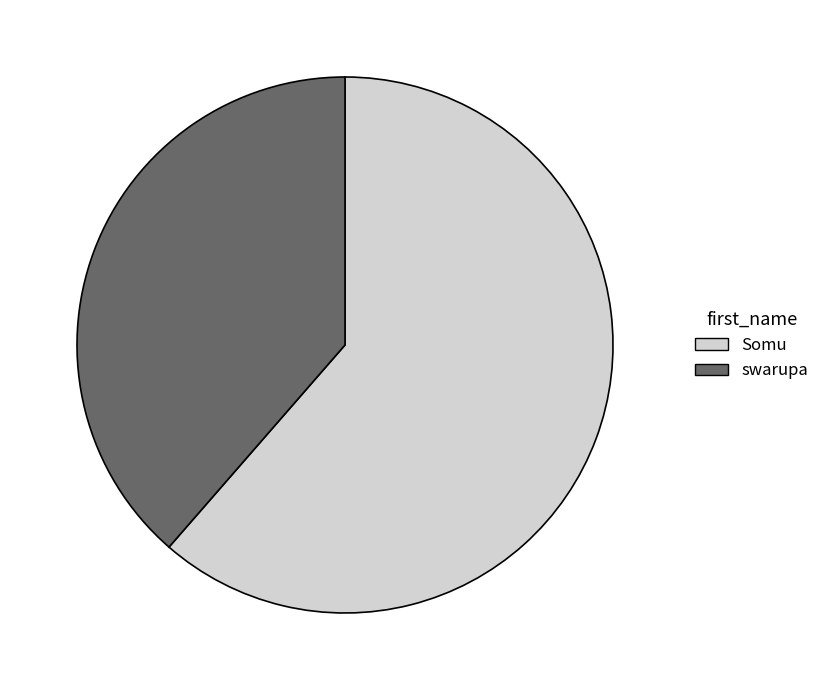

Which slice represents more than half of the pie?

Somu